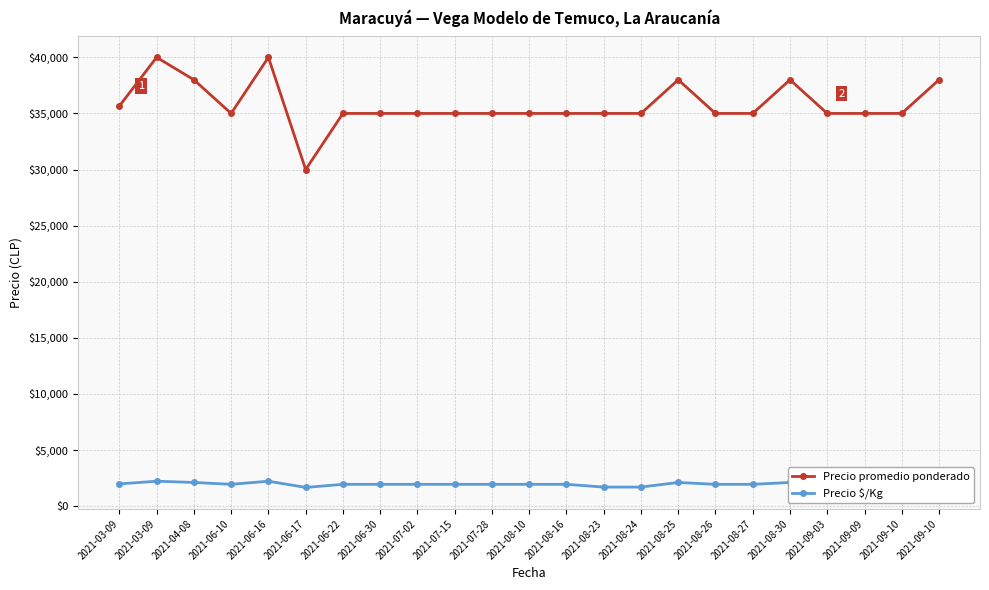

What is the difference between the maximum and minimum values in the Precio promedio ponderado series?

10000